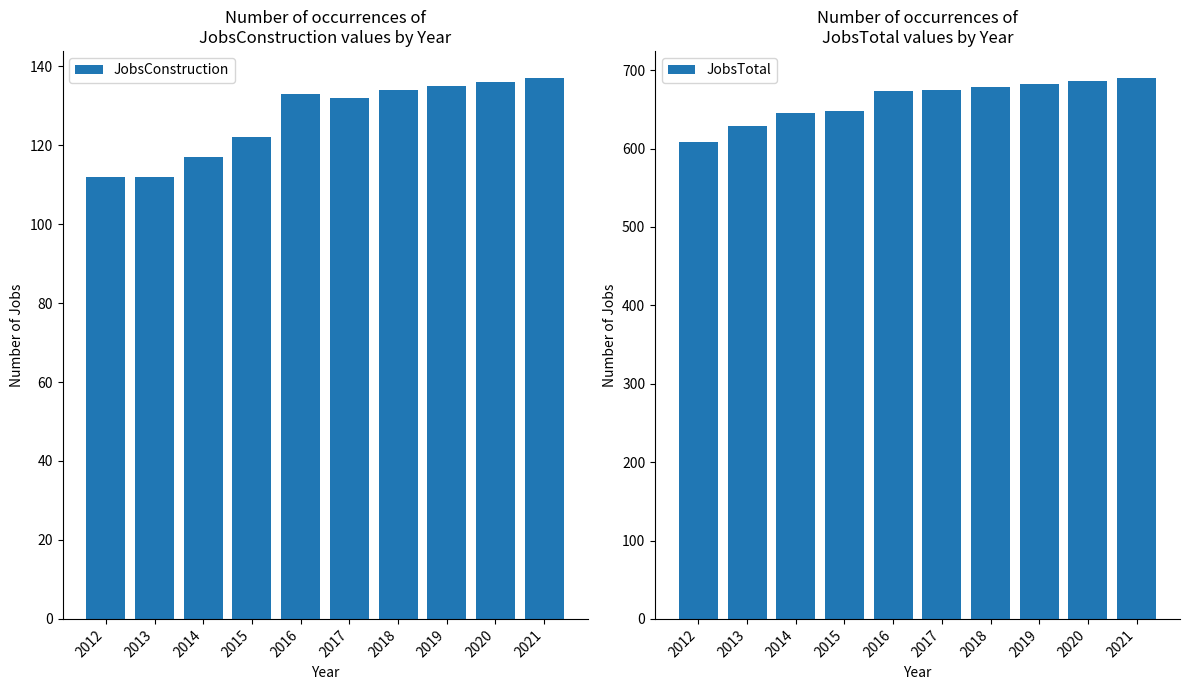

What is the difference between the maximum and minimum values in the JobsTotal series?

82